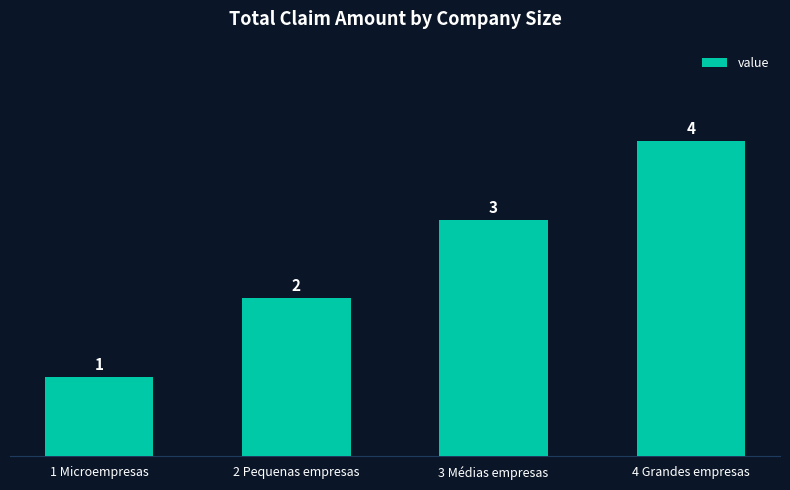

How many bars are there in total?

4